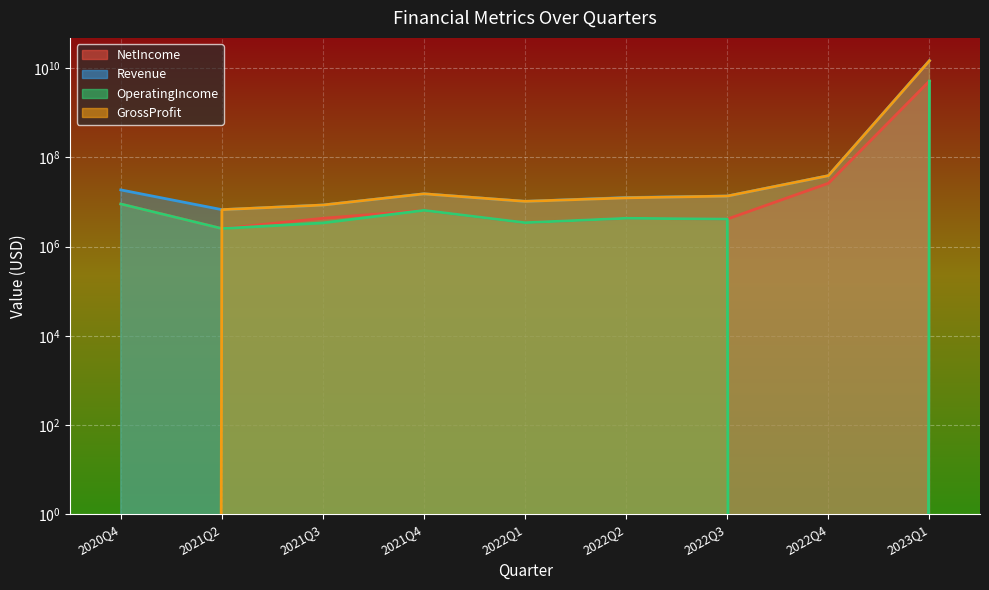

What is the total value across all series at 2022Q1?

27462150